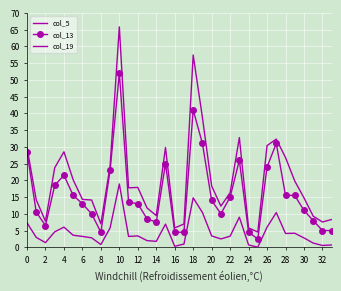

Reading right to left, extract all data points from this chart.

col_5: 0.7	0.6	1.3	2.8	4.2	4.1	10.4	6.0	0.1	0.7	9.0	3.3	2.5	3.4	10.4	14.8	1.0	0.3	6.9	1.8	2.0	3.4	3.2	18.9	5.8	0.8	2.8	3.2	3.6	6.0	4.6	1.4	3.0	7.3
col_13: 5.0	5.0	8.0	11.0	15.5	15.5	31.0	24.0	2.5	4.5	26.0	15.0	10.0	14.0	31.0	41.0	4.5	4.5	25.0	7.5	8.5	13.0	13.5	52.0	23.0	4.5	10.0	13.0	15.5	21.5	18.5	6.5	10.5	28.5
col_19: 8.3	7.6	9.3	14.8	19.8	26.8	32.3	30.4	4.6	5.8	32.8	16.3	12.3	18.3	38.8	57.4	7.0	5.8	29.8	9.5	11.8	17.9	17.8	65.8	24.3	7.0	14.1	14.3	20.1	28.5	23.8	7.8	14.2	29.8